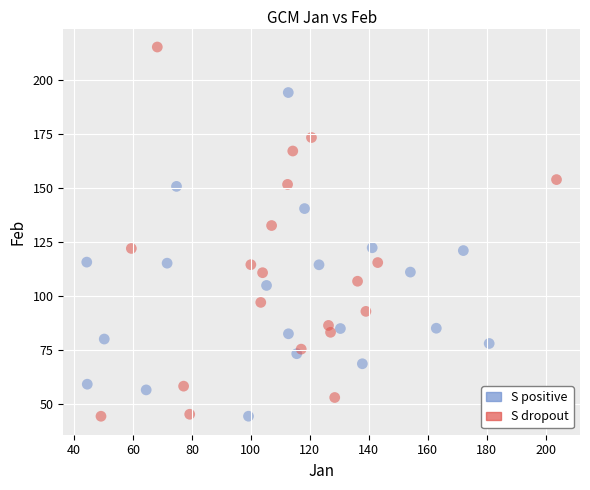

Which series reaches the maximum Y coordinate?

S dropout